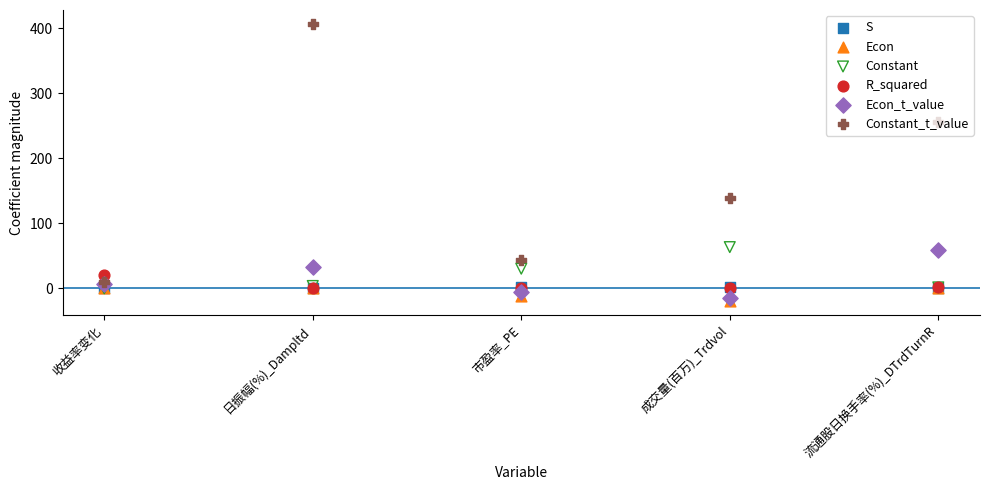

Which series contains the highest Y value?

Constant_t_value